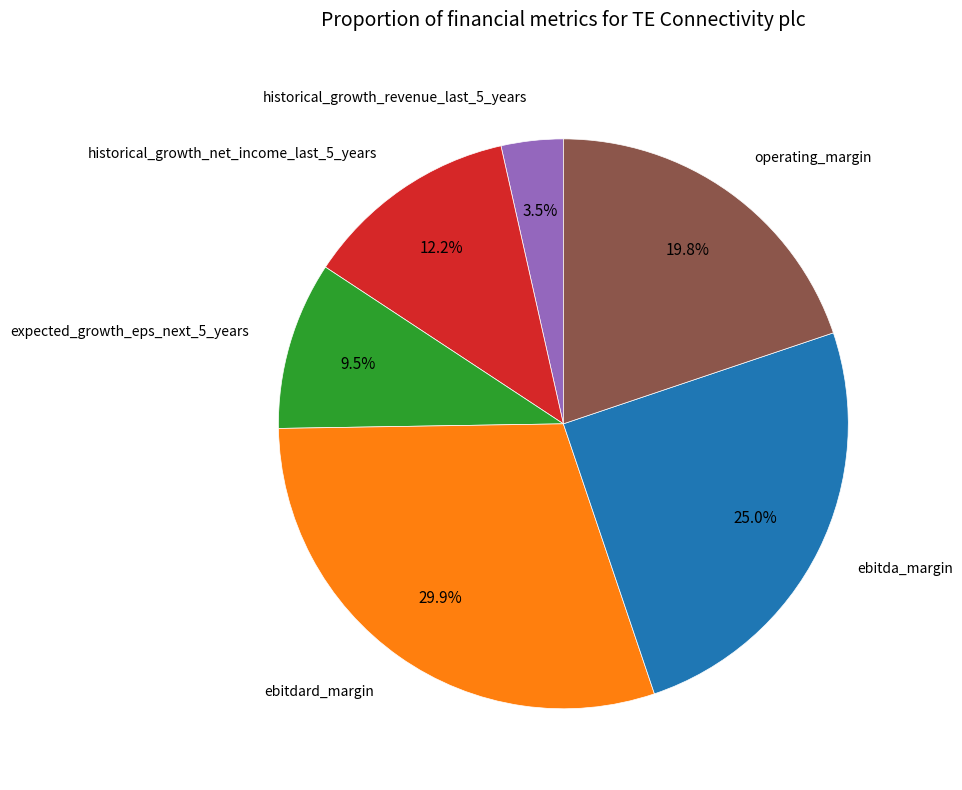

Count the number of slices in the pie.

6